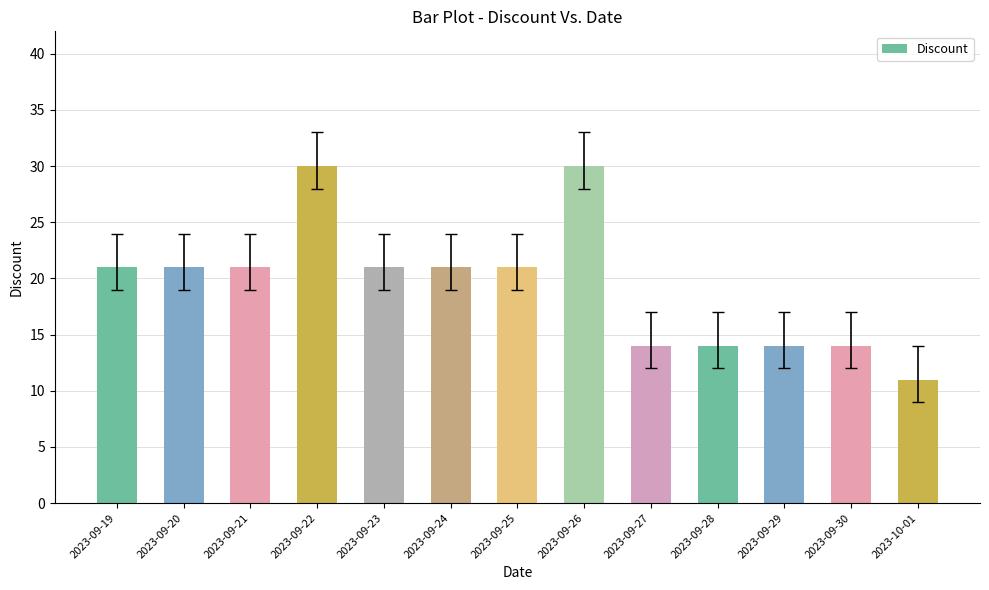

What is the label of the 3rd bar from the left?

2023-09-21